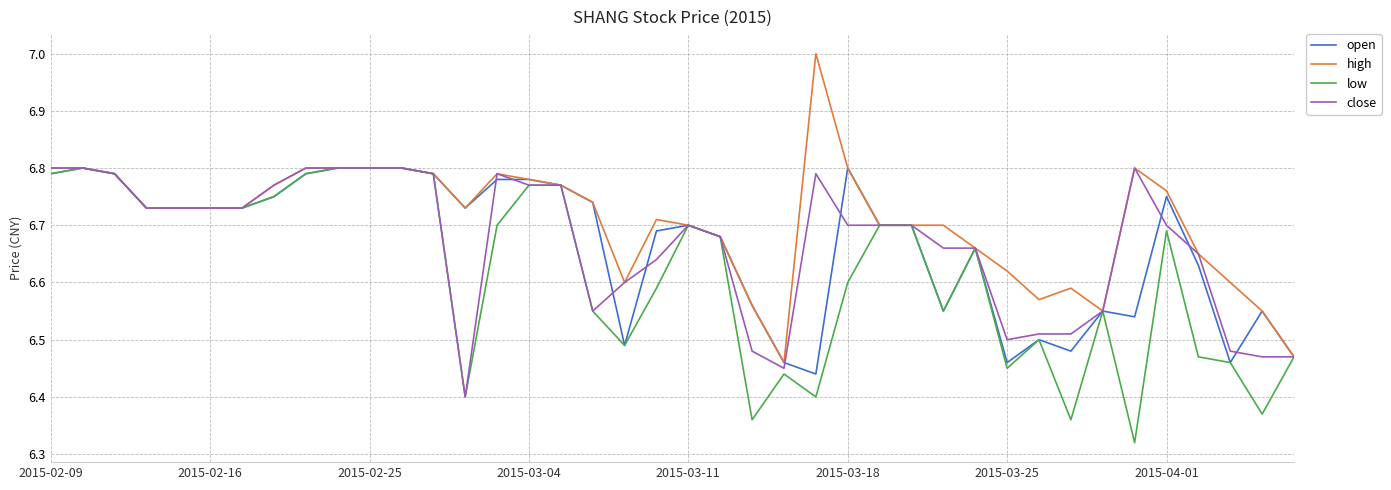

What is the greatest value displayed?

7.0